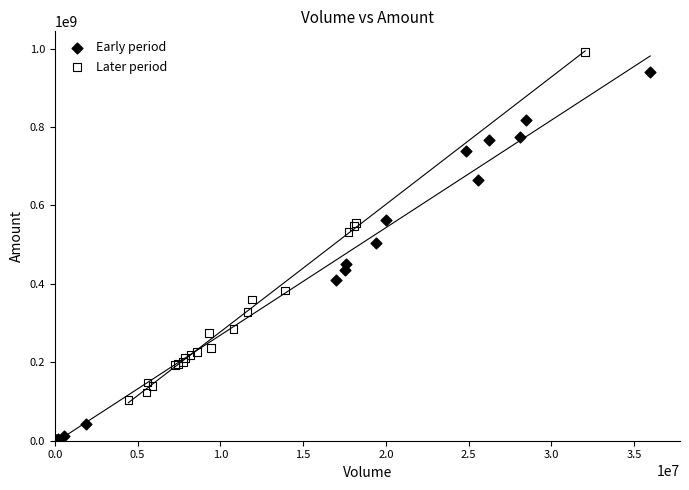

What are all the series names shown in the legend?

Early period, Later period